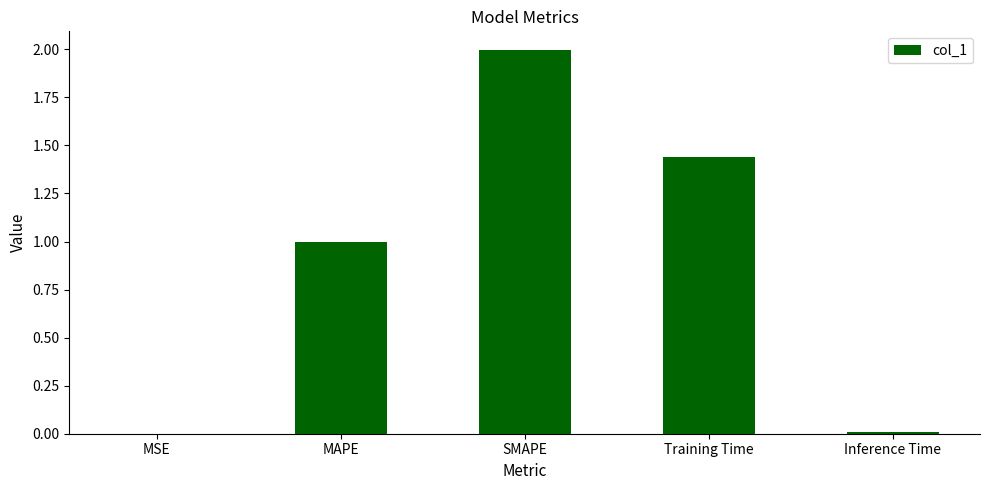

Are the bars horizontal?

No